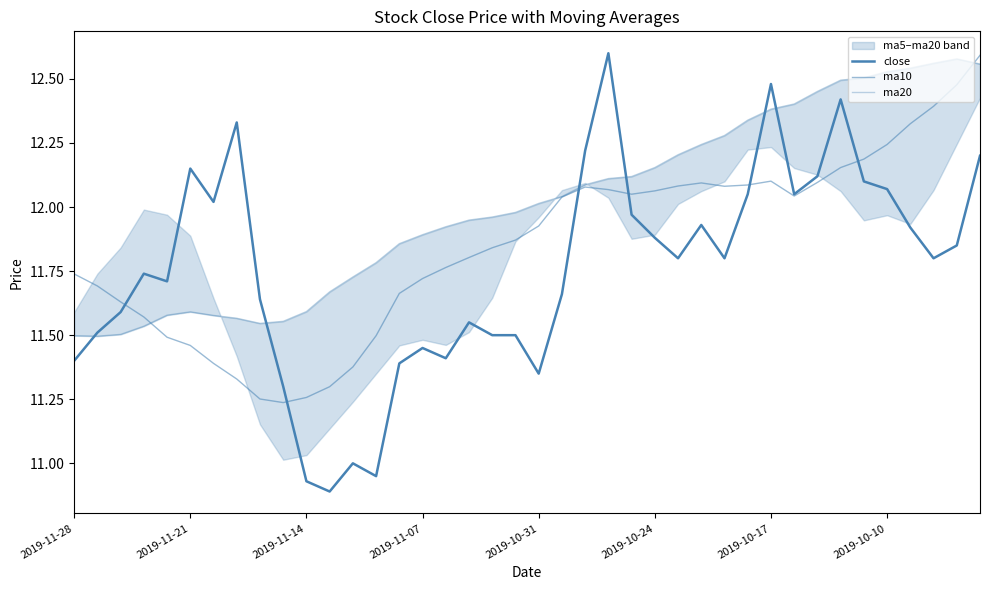

How many lines are shown in the chart?

3